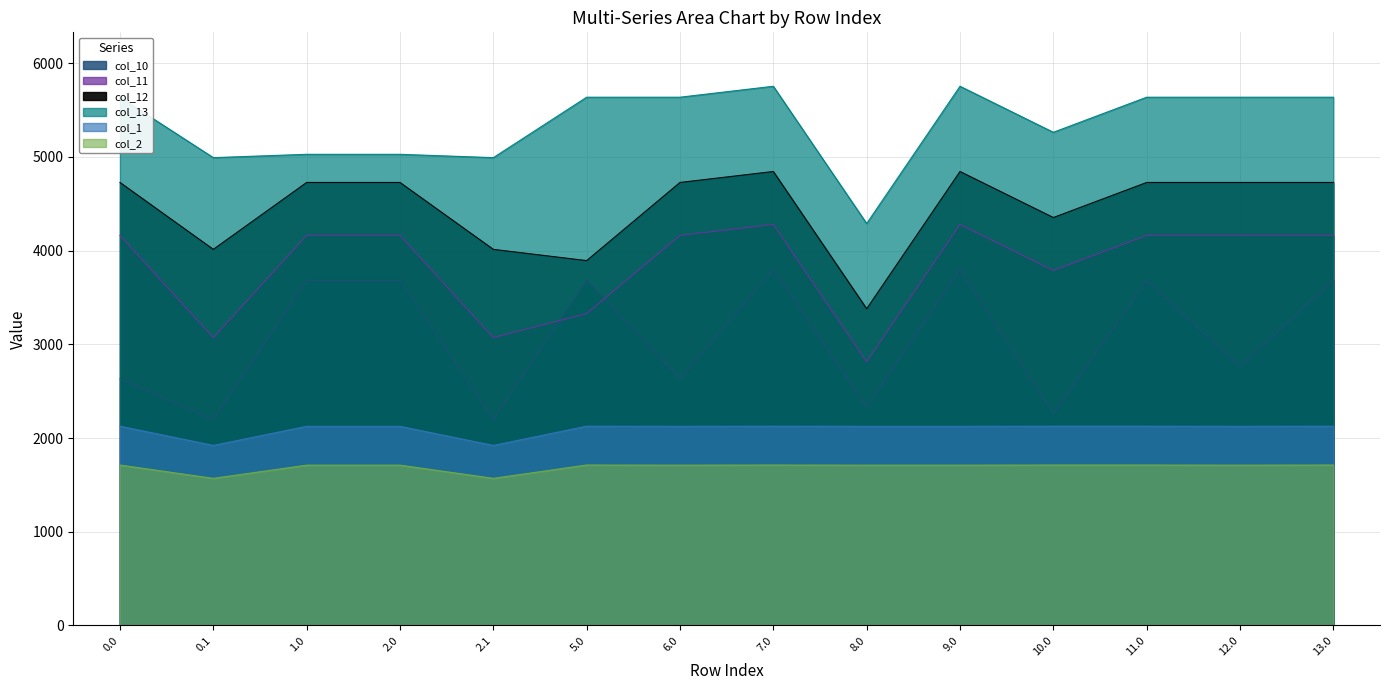

How many values in the col_10 series are below 3681?

7